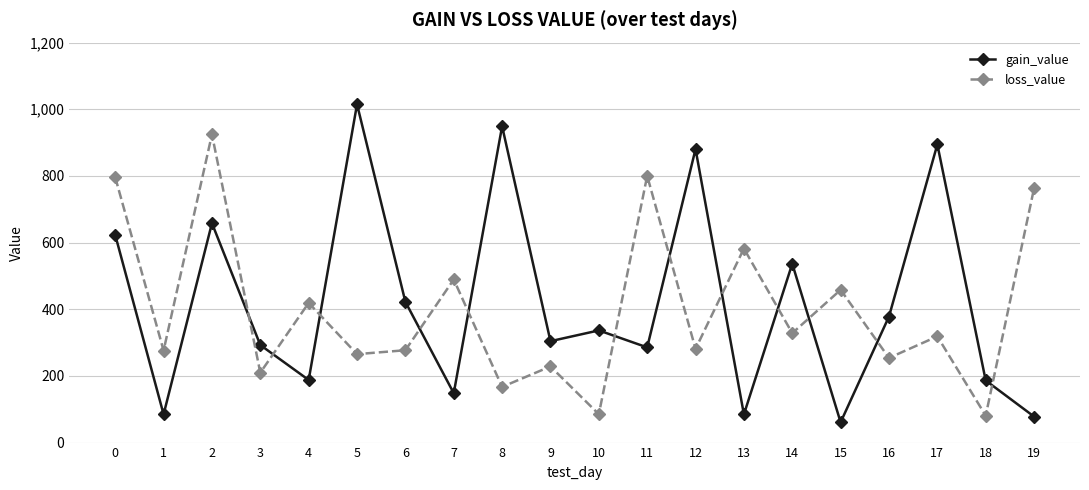

Between 8 and 16, which series saw the biggest shift?

gain_value